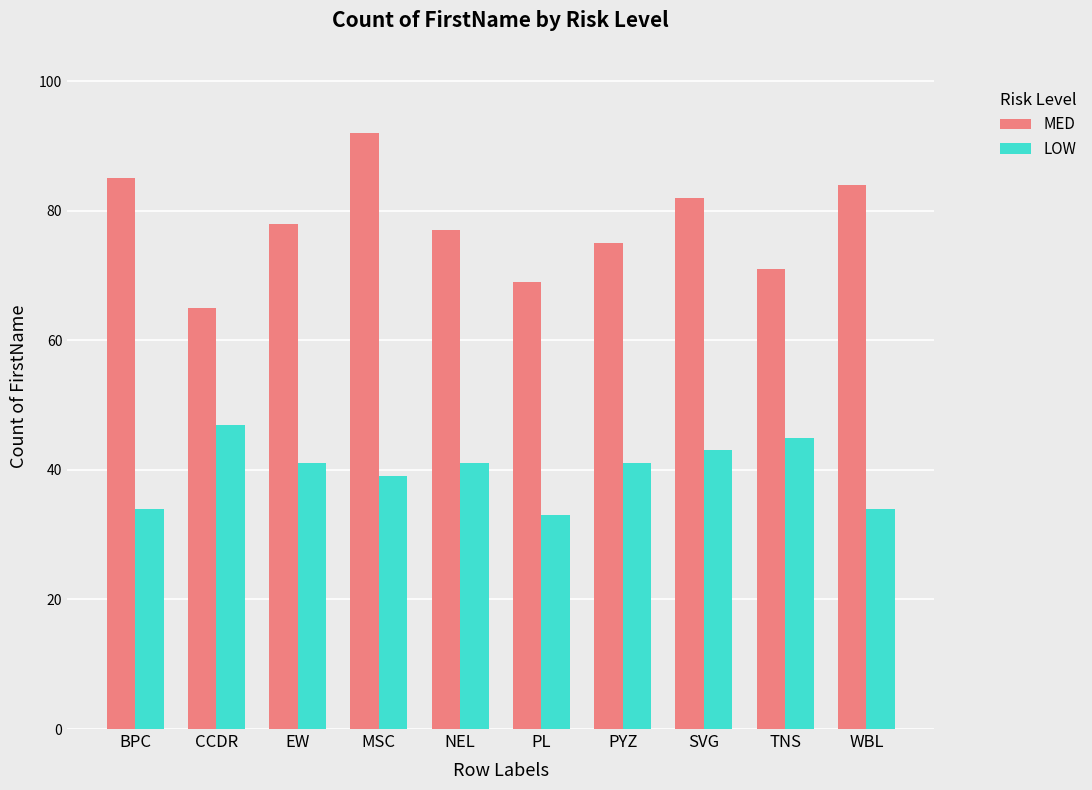

Which series has the largest range (max minus min)?

MED